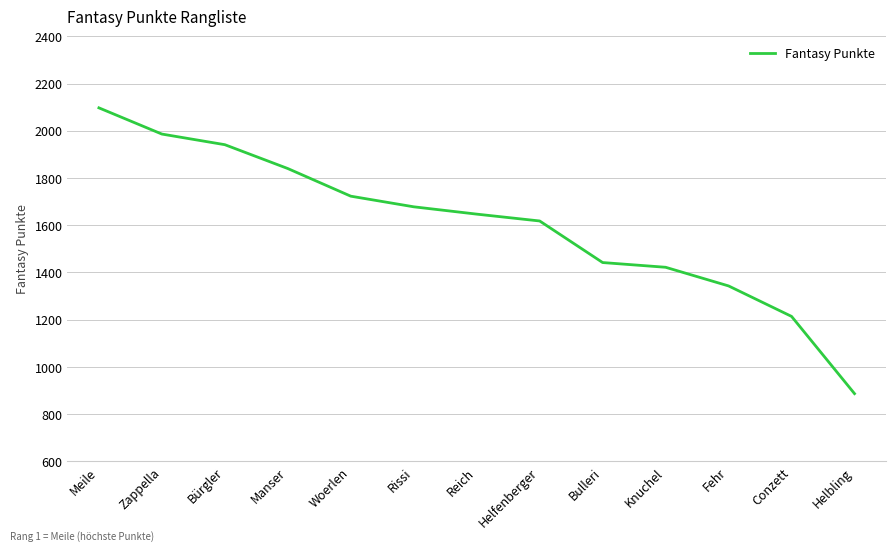

What is the sum of the values at Manser and Fehr?

3183